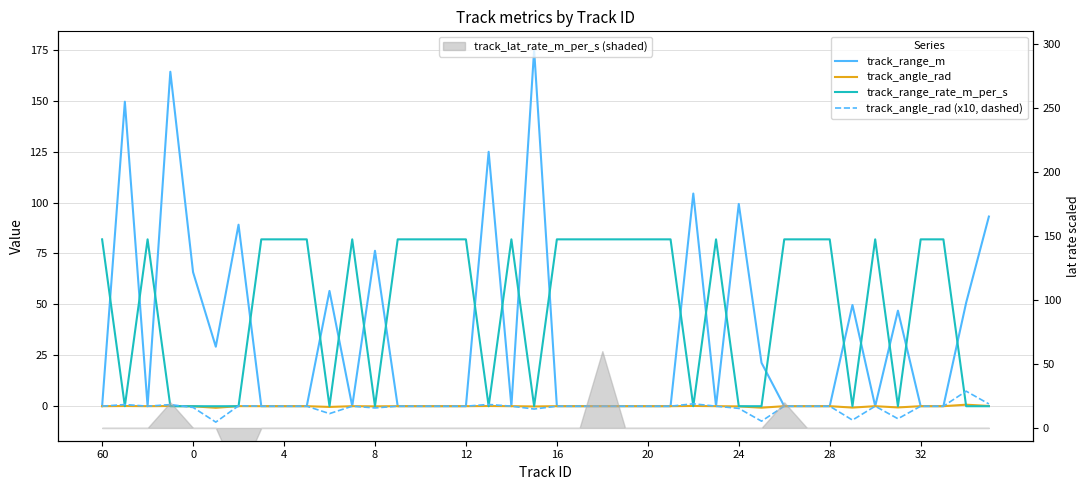

How many values in track_range_rate_m_per_s are above zero?

25